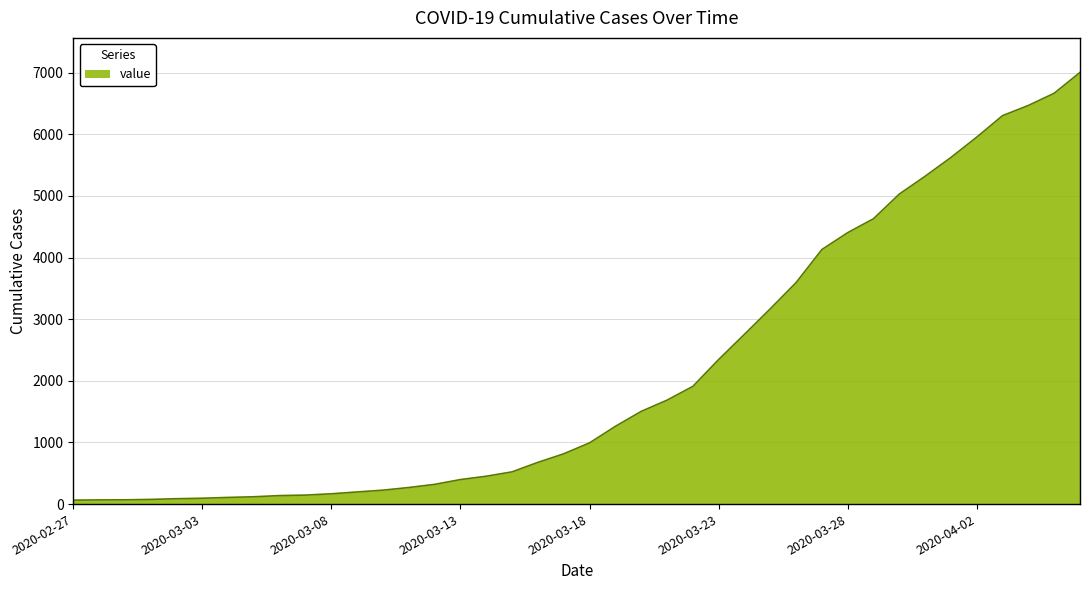

What is the maximum value shown in the chart?

7004